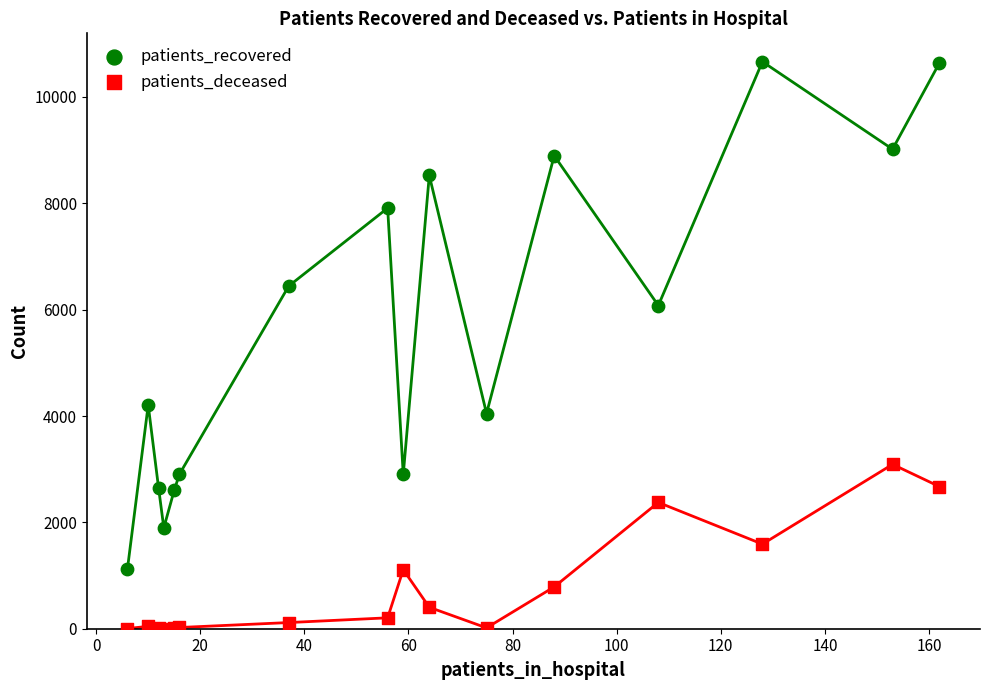

Which series contains the highest Y value?

patients_recovered